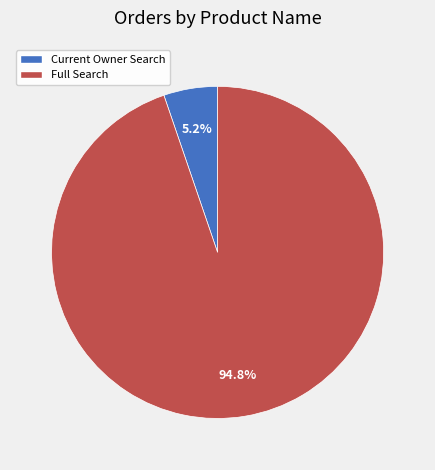

What is the ratio of the value at Current Owner Search to the value at Full Search?

0.1